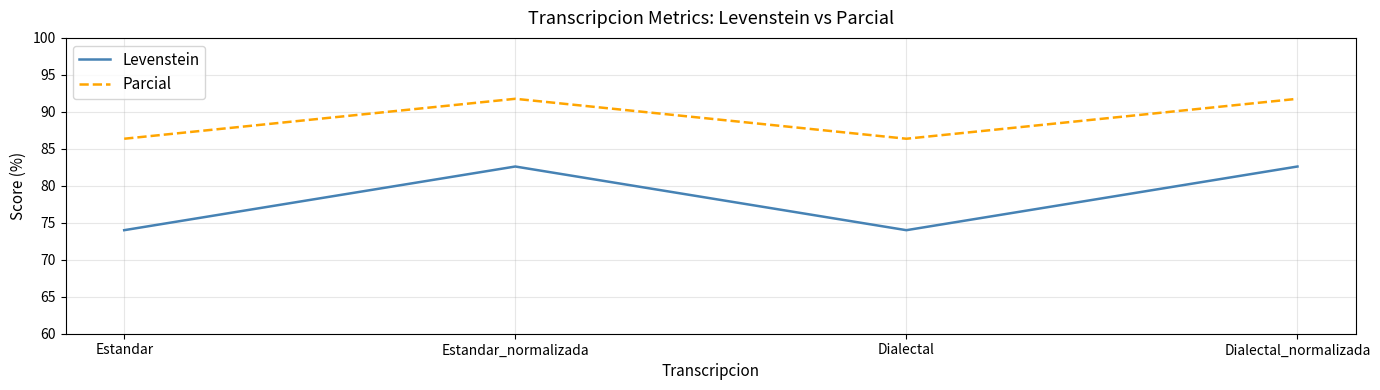

True or false: Levenstein and Parcial cross at least once.

False